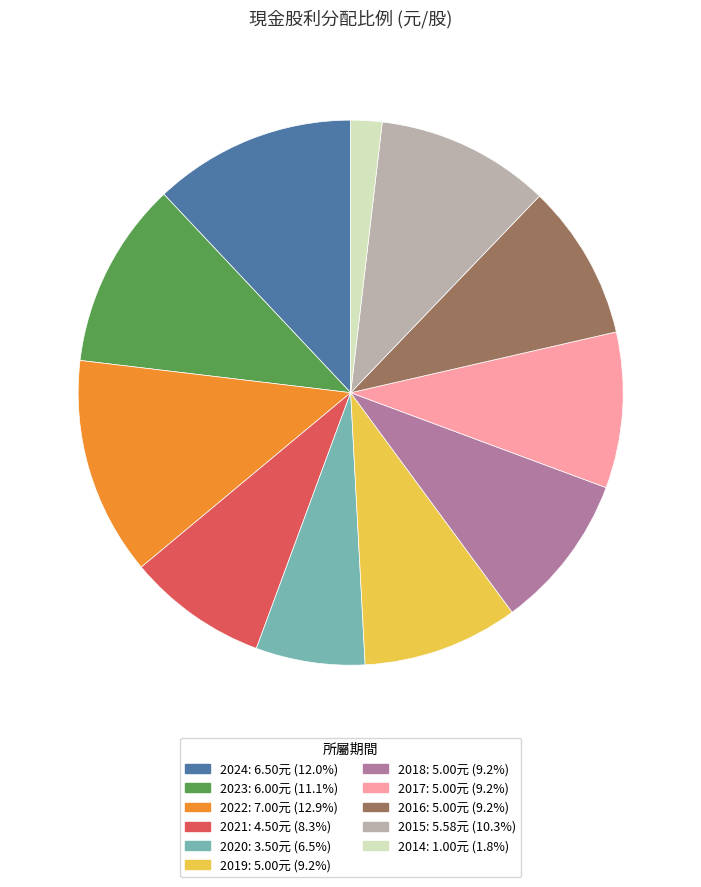

Which category has the smallest portion of the pie?

2014